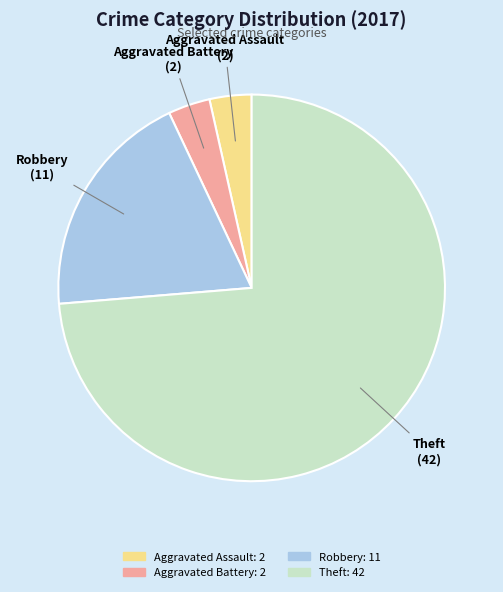

Which category has the biggest portion of the pie?

Theft